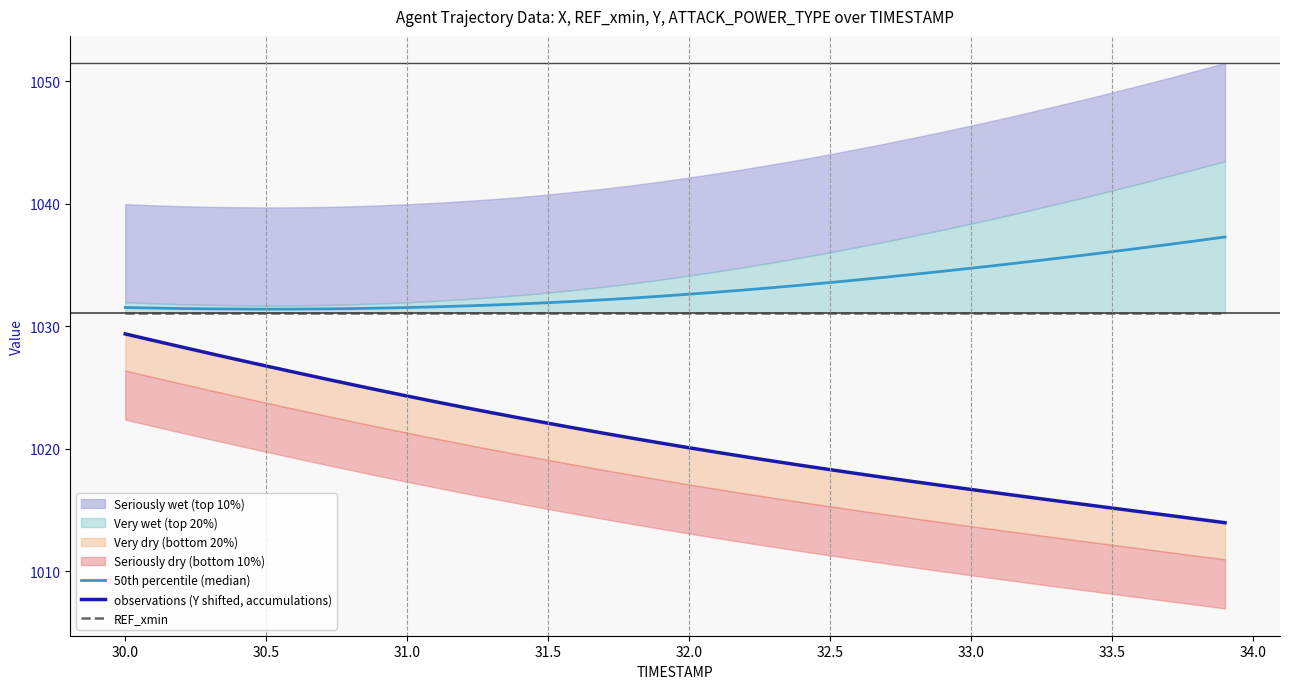

What is the value of the REF_xmin point at the 35th from the left?

1031.1